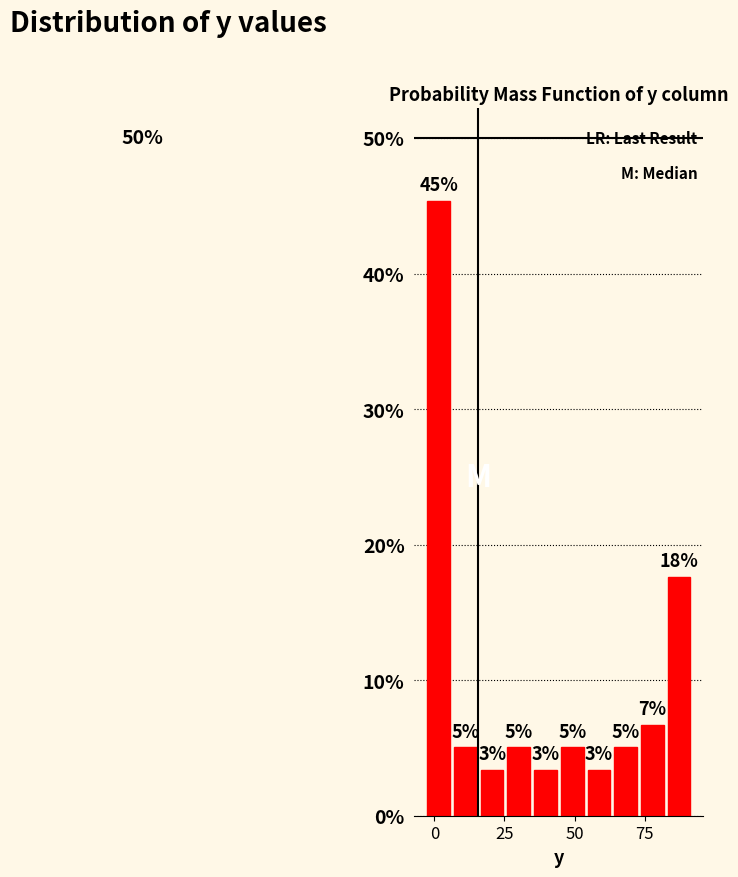

Read against the x-axis, roughly where is the centre of the tallest bar?

0